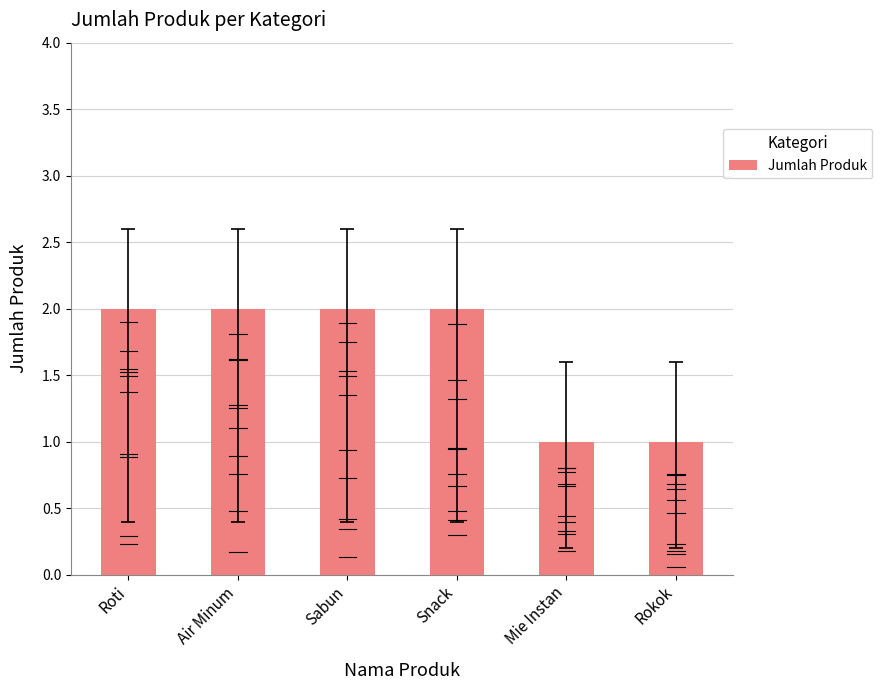

What is the ratio of the value at Mie Instan to the value at Sabun?

0.5